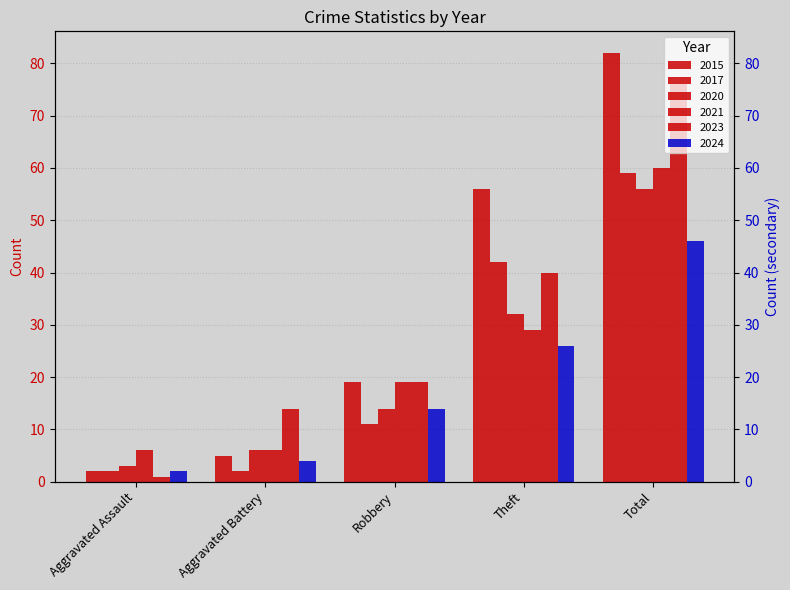

The value of 2020 at Robbery is 8. True or false?

False